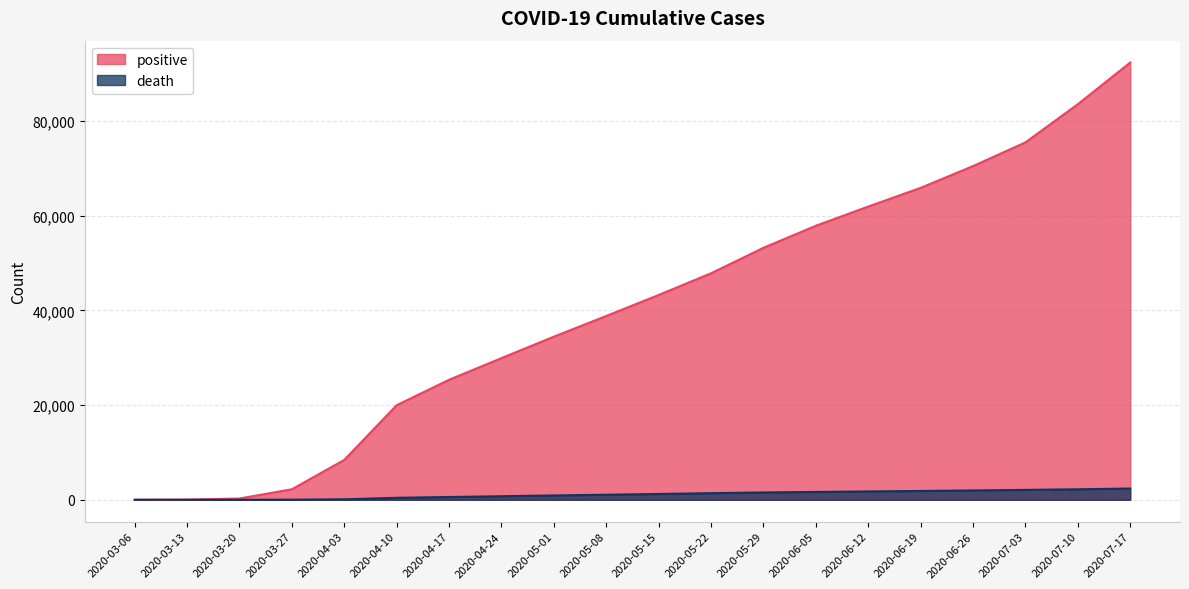

Between 2020-05-29 and 2020-06-19, which series saw the biggest shift?

positive